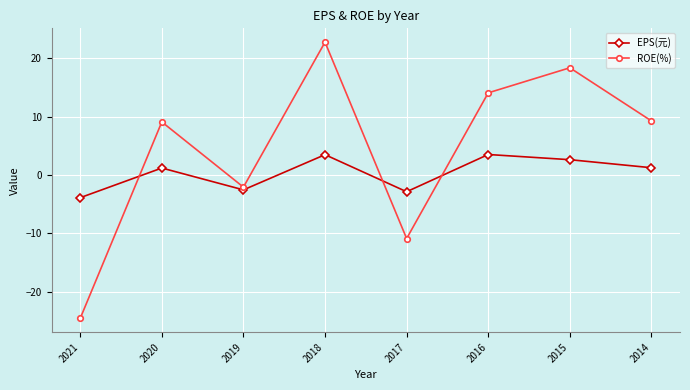

True or false: EPS(元) has a value of 2.6 at 2015.

True